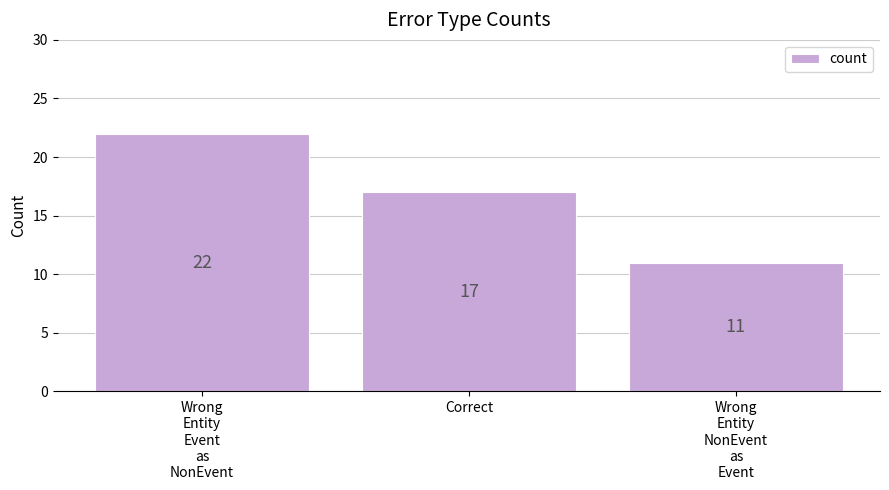

What value does the data have at Correct?

17